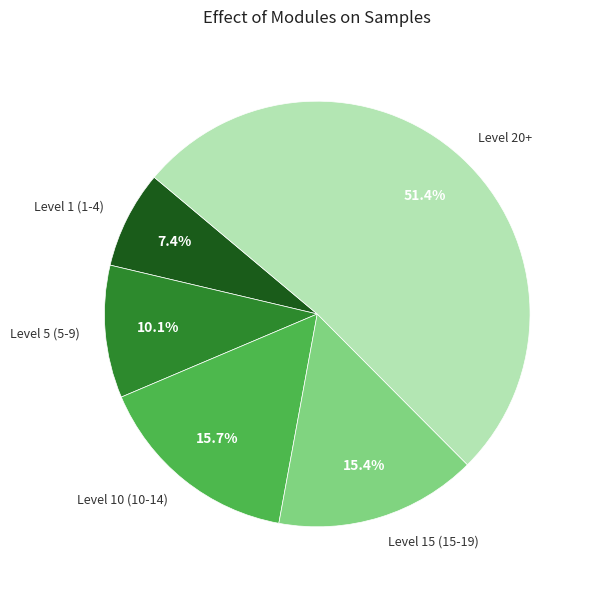

Which slice is the largest?

Level 20+